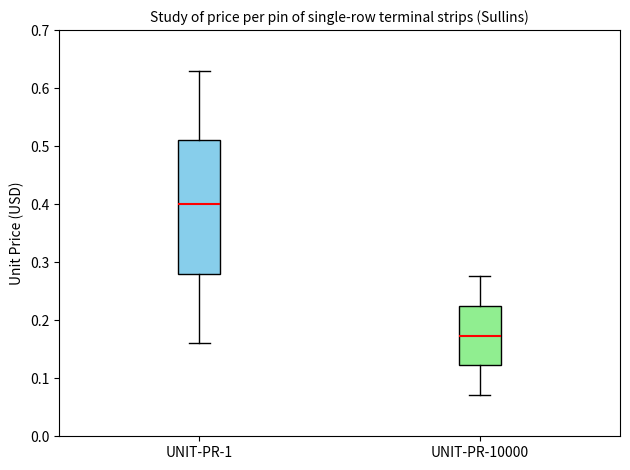

Comparing the boxes themselves (not the whiskers), which one is the tallest?

UNIT-PR-1